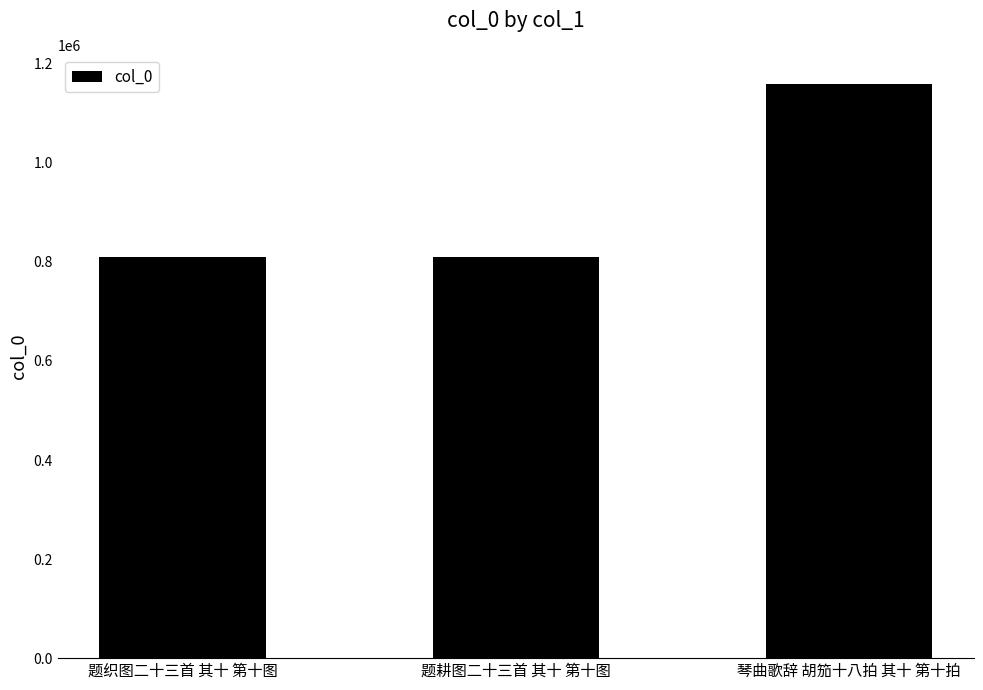

Does the chart contain stacked bars?

No